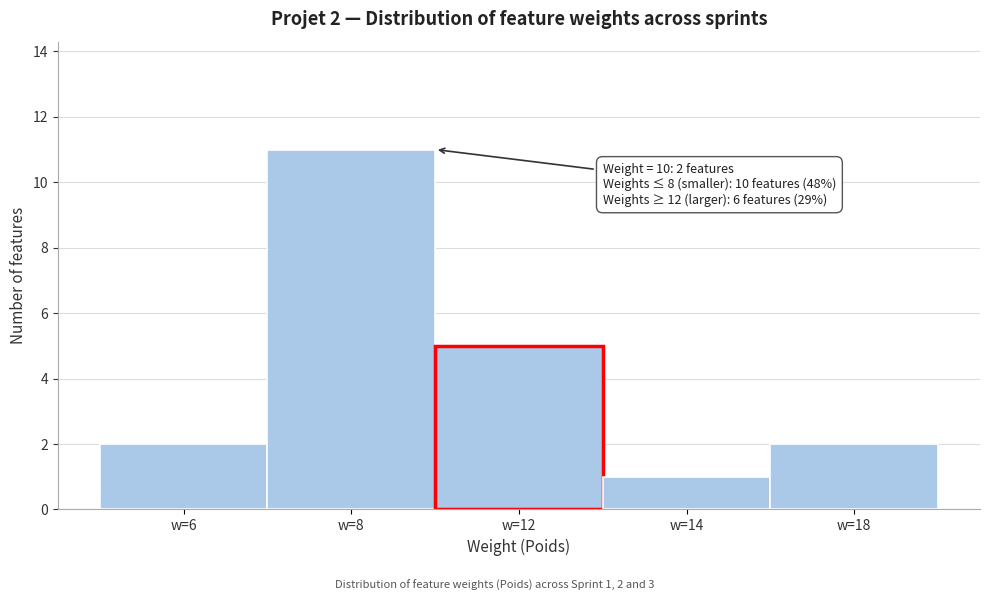

Reading left to right, transcribe all the data shown in this chart.

w=6=2	w=8=11	w=12=5	w=14=1	w=18=2